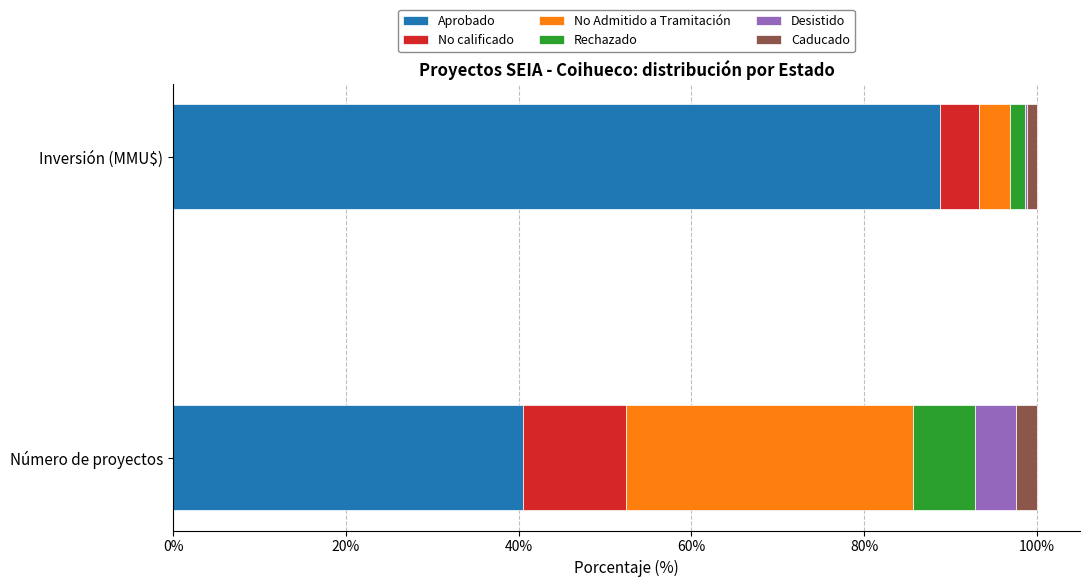

What is the total value across all series at Número de proyectos?

100.0